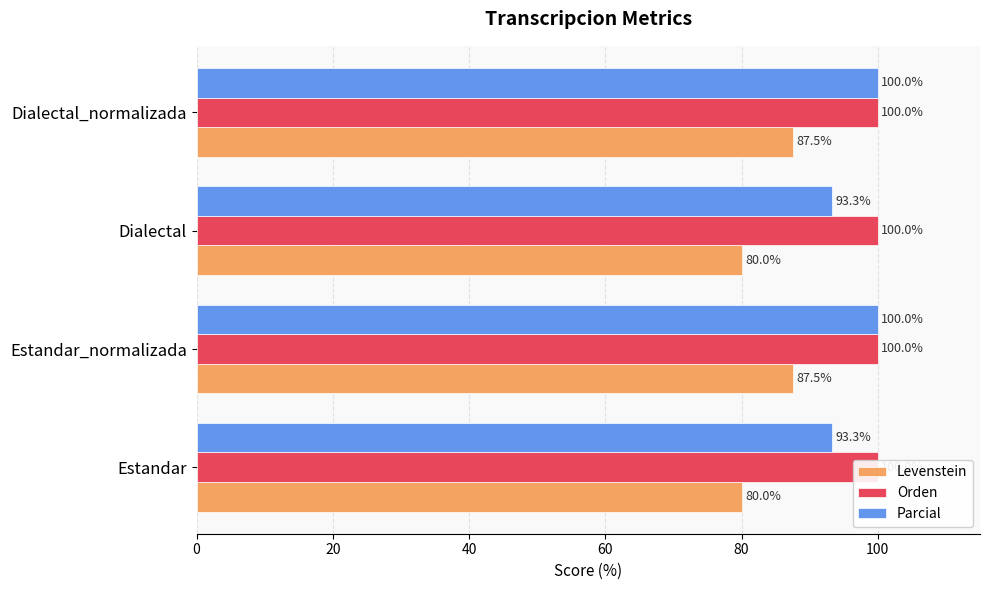

What is the greatest value displayed?

100.0